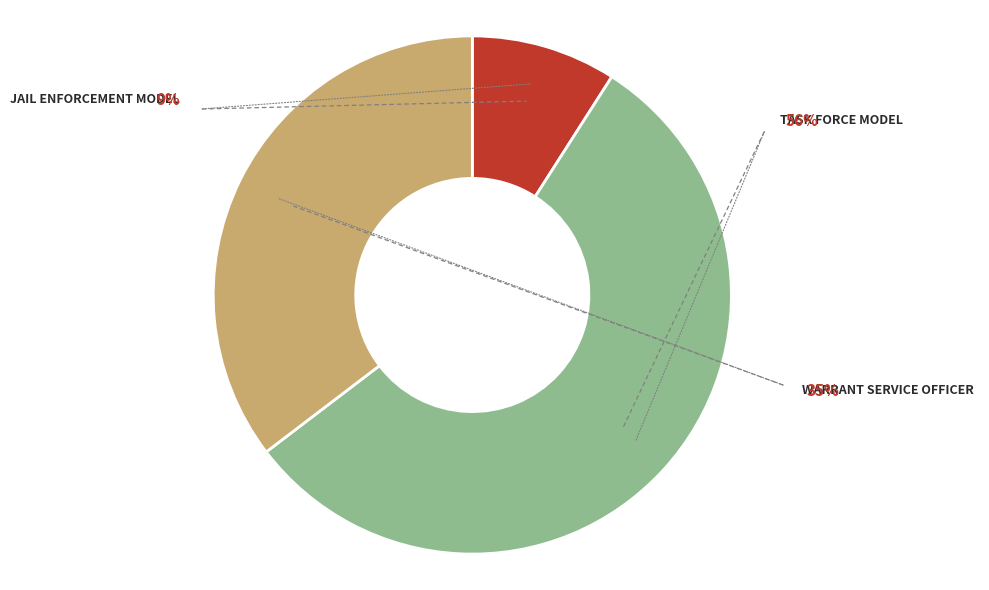

What is the total percentage of Task Force Model and Warrant Service Officer?

90.9%